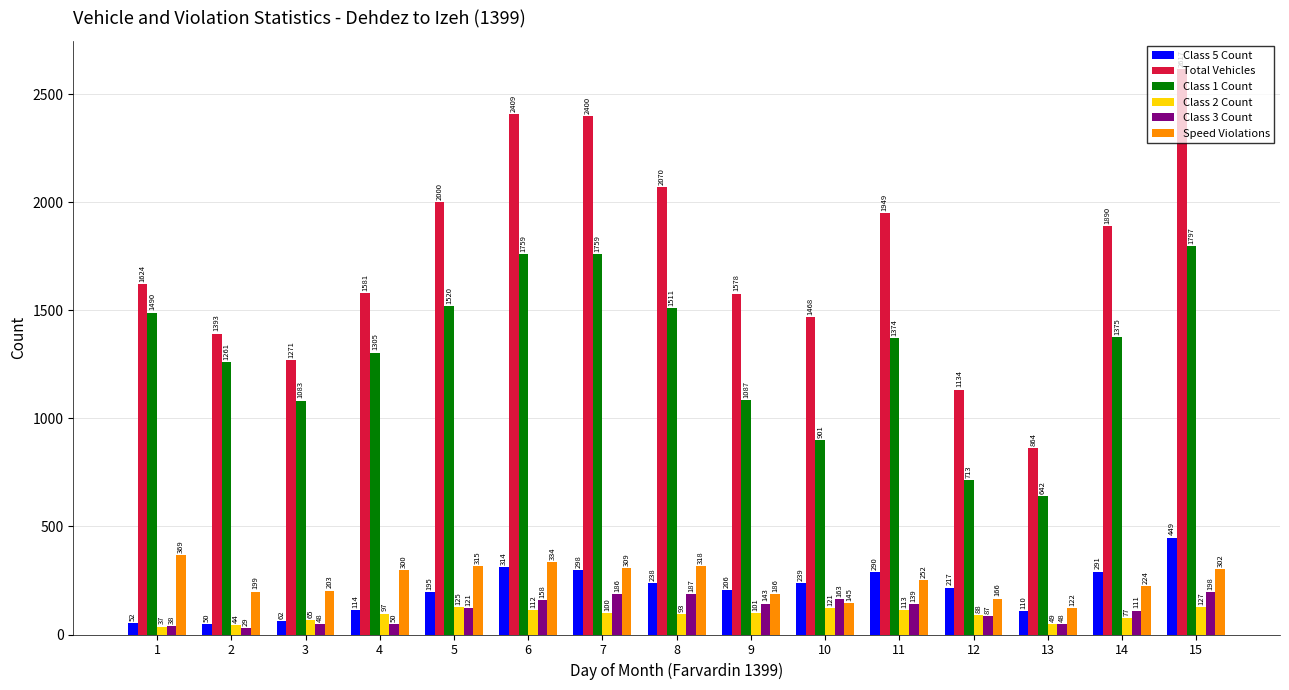

How many distinct data groups are displayed?

6